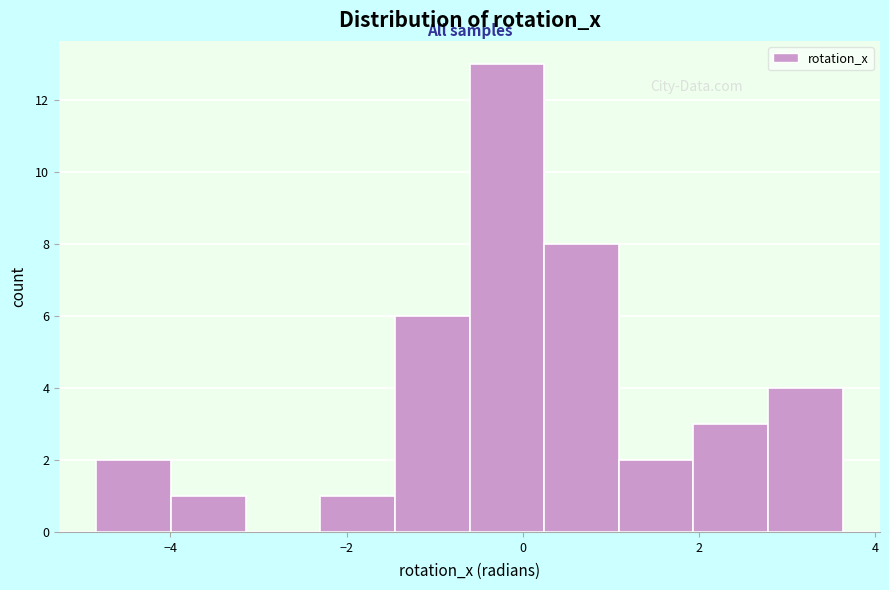

Reading left to right, transcribe this chart: for each bar, give the range it covers on the x-axis and its height. Neither the bar edges nor the heights are printed on the chart, so give them approximately, as read against the axes.

-4.8 to -4.0: 2
-4.0 to -3.2: 1
-3.2 to -2.2: 0
-2.2 to -1.4: 1
-1.4 to -0.6: 6
-0.6 to 0.2: 13
0.2 to 1.0: 8
1.0 to 2.0: 2
2.0 to 2.8: 3
2.8 to 3.6: 4